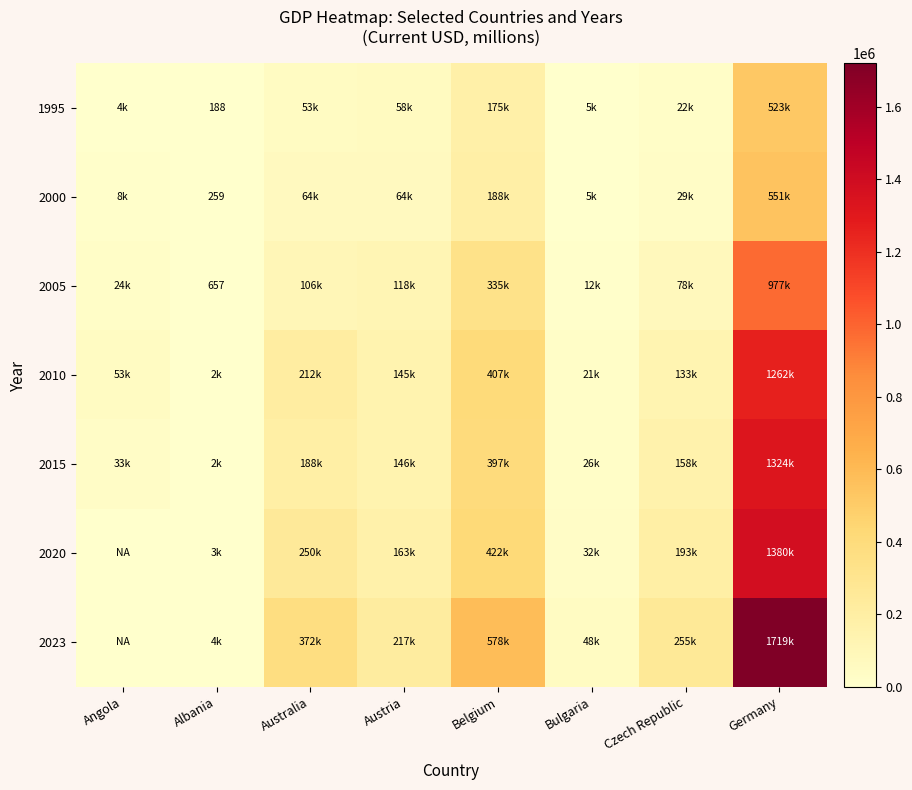

Which series changed the most between Albania and Belgium?

2023